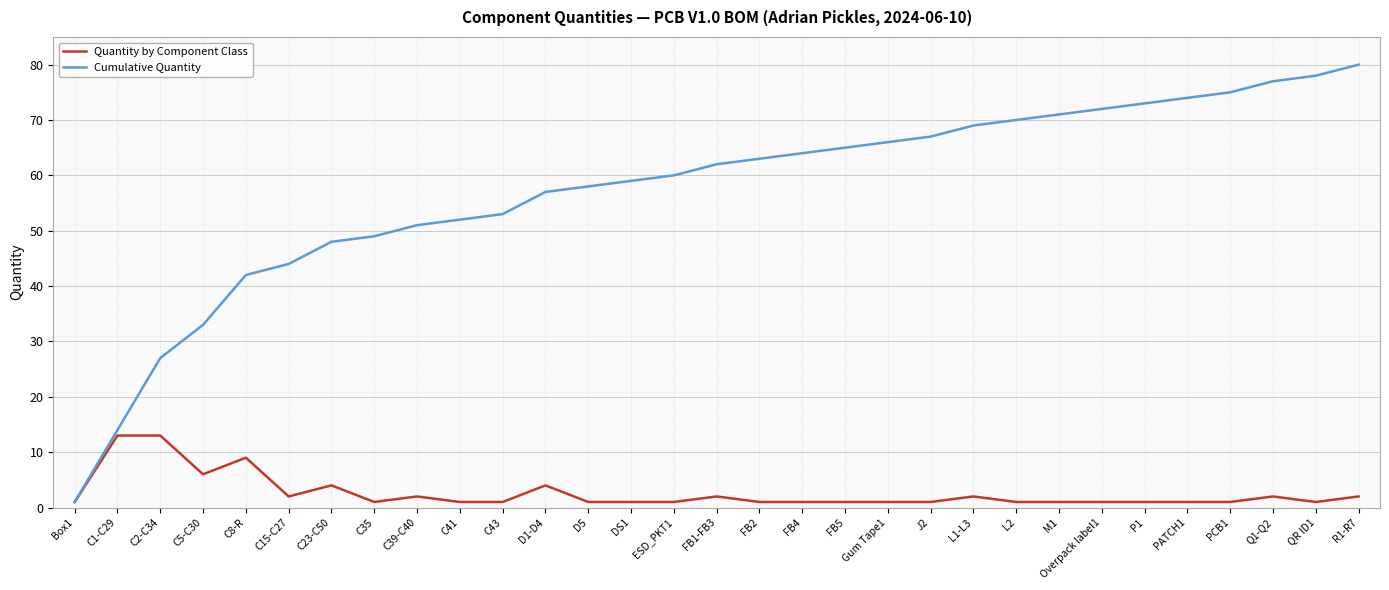

At which category does Quantity by Component Class reach its first local valley?

C5-C30